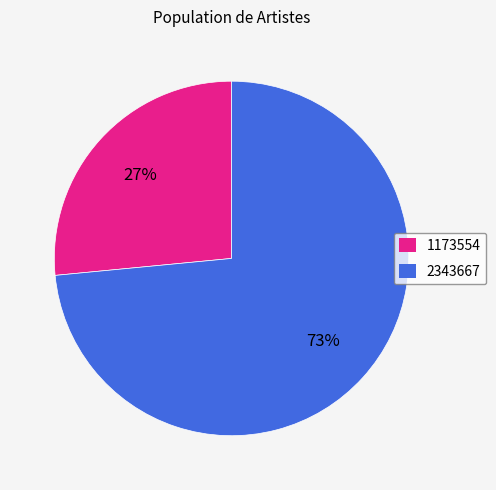

To the nearest percent, what is the combined percentage of 1173554 and 2343667?

100%